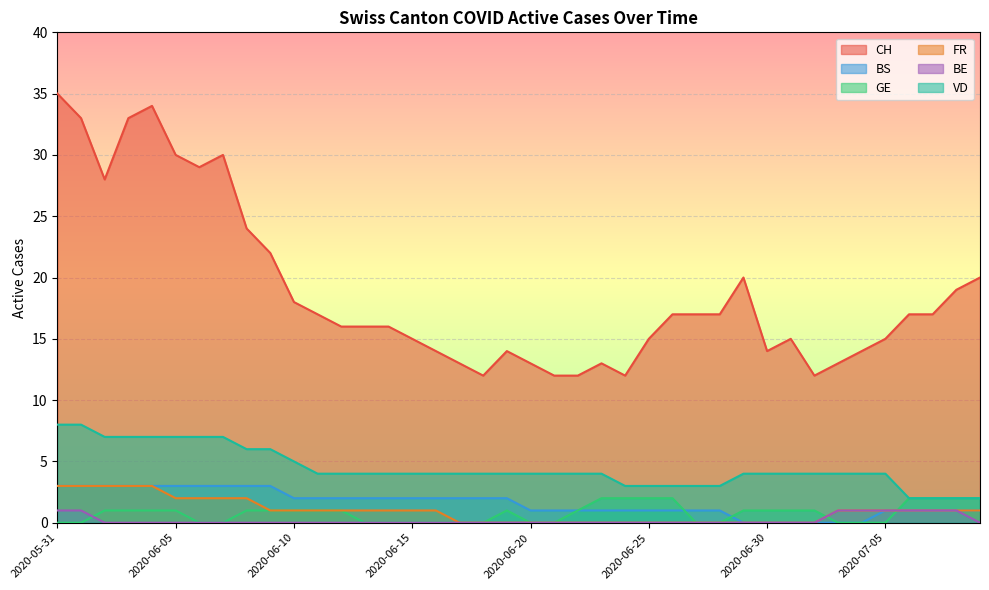

True or false: BE has more than 2 interior local peaks.

False